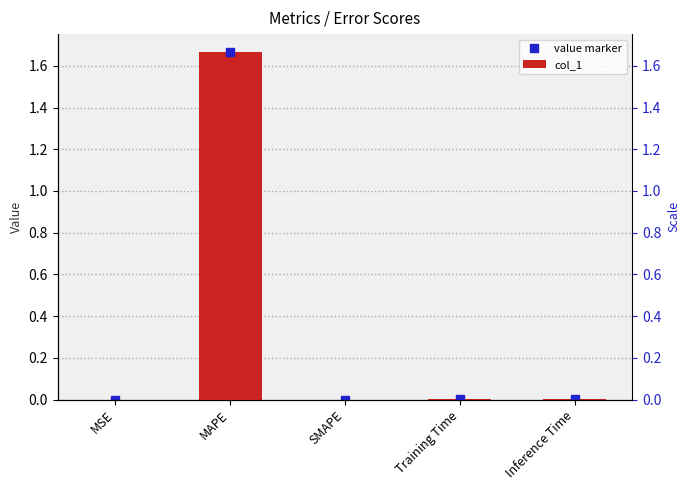

What is the difference between the value marker values at MSE and MAPE?

1.7